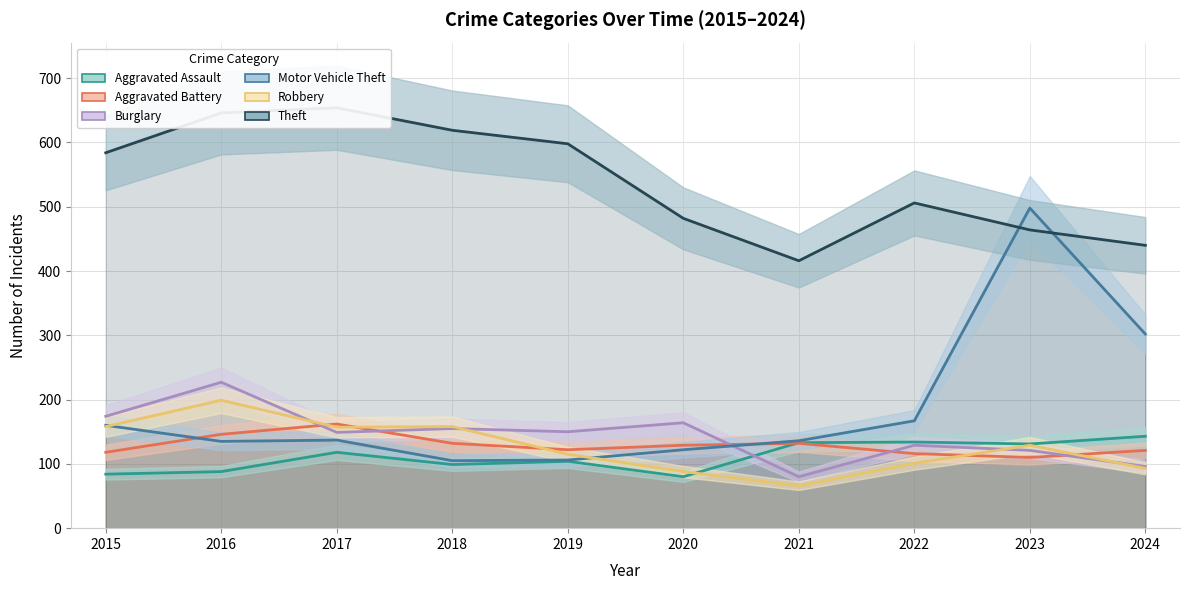

What is the value of the Theft point at the 3rd from the left?

654